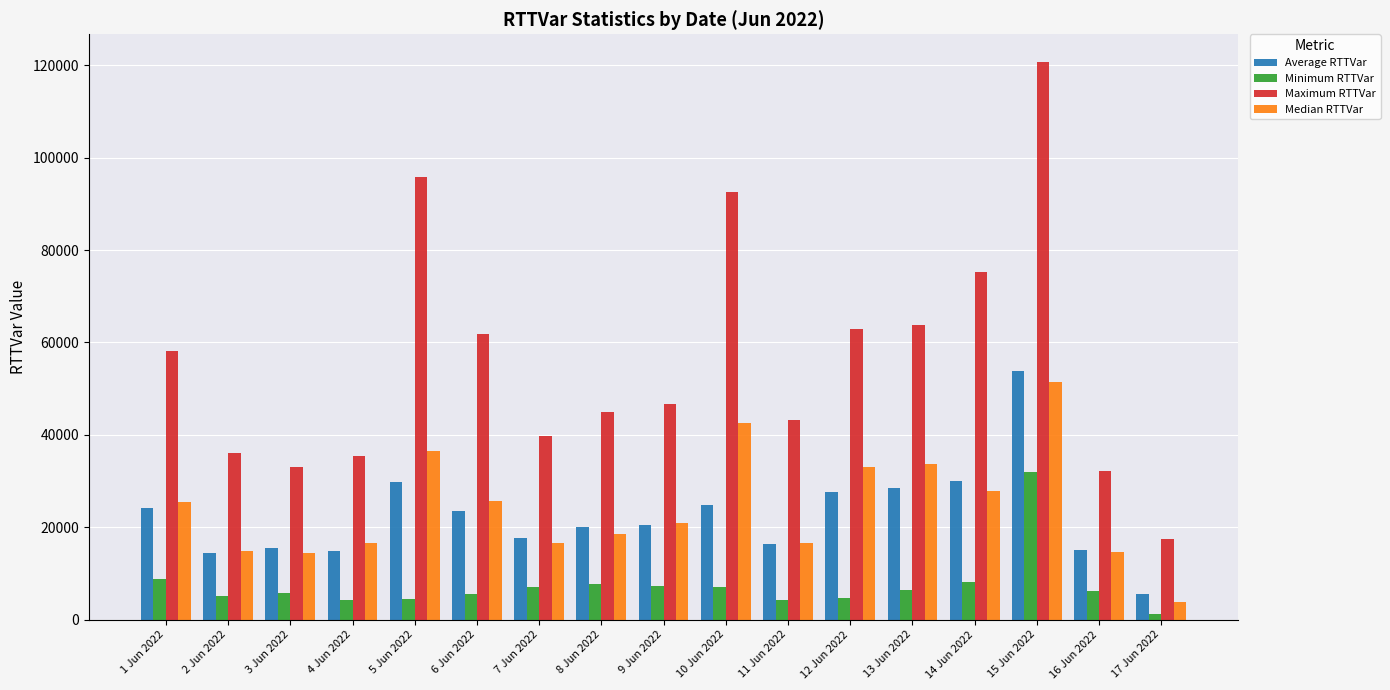

Is the value of Maximum RTTVar at 13 Jun 2022 greater than the value of Average RTTVar at 12 Jun 2022?

Yes